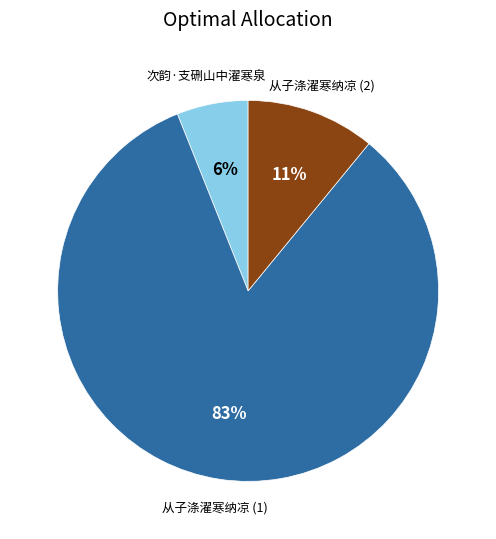

The 从子涤濯寒纳凉 (2) slice represents 3% of the pie. True or false?

False